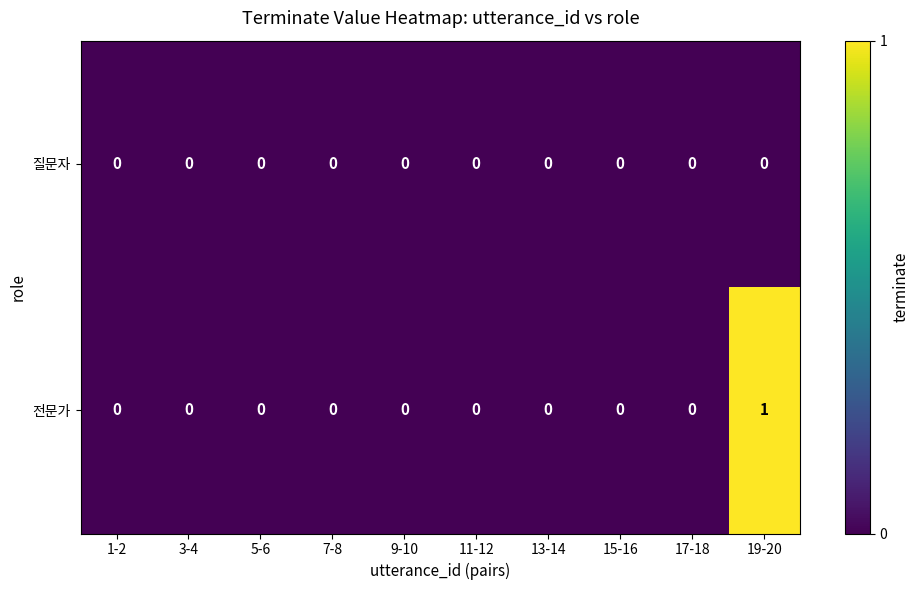

The 질문자 series shows 0 at 13-14. True or false?

True